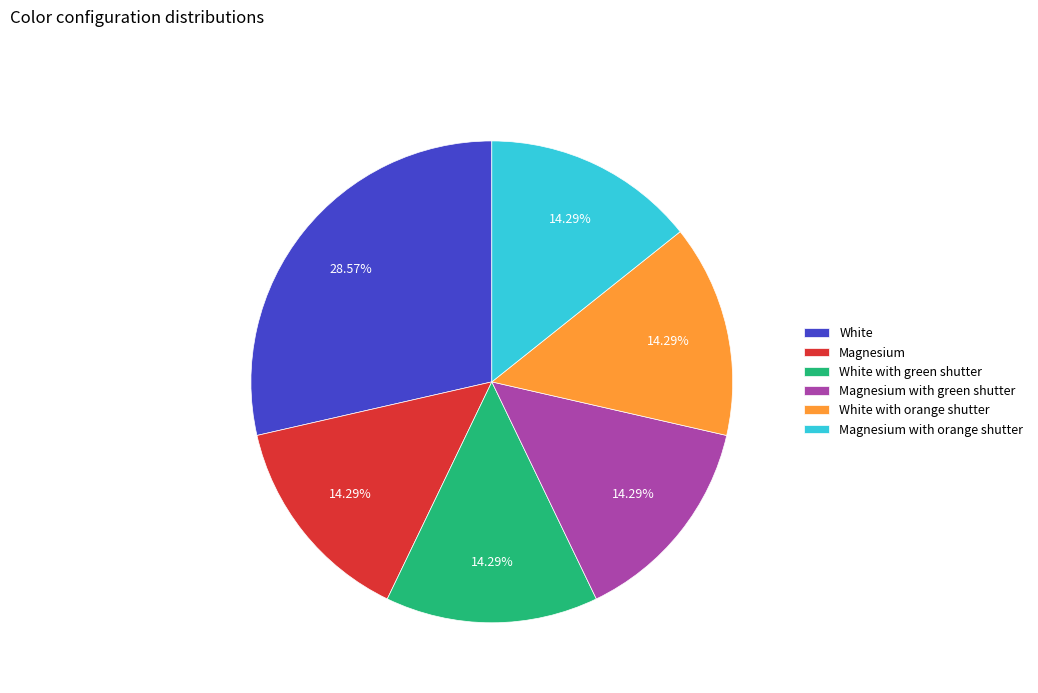

What percentage is NOT represented by White with orange shutter?

85.7%